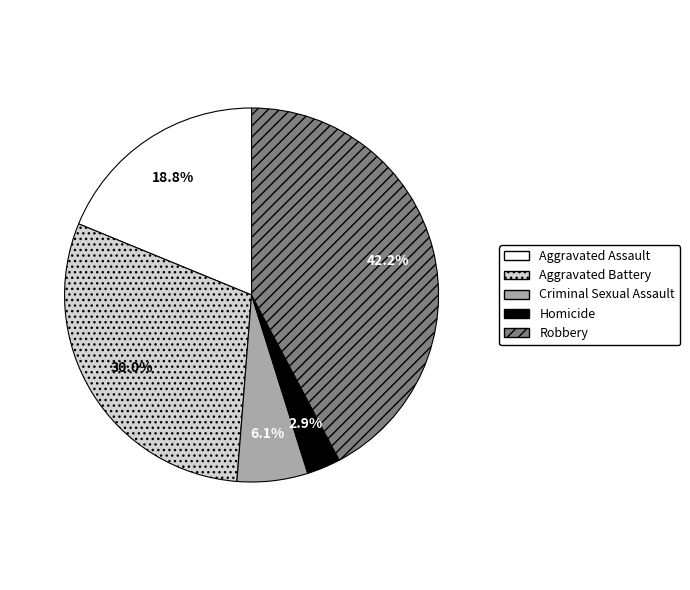

Between Robbery and Aggravated Battery, which is larger?

Robbery